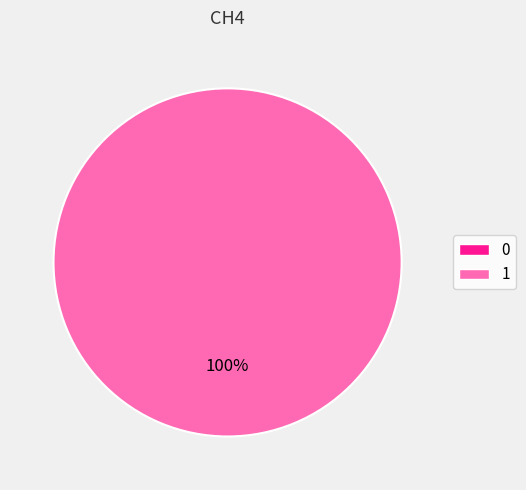

What is the total percentage of 1 and 0?

100.0%